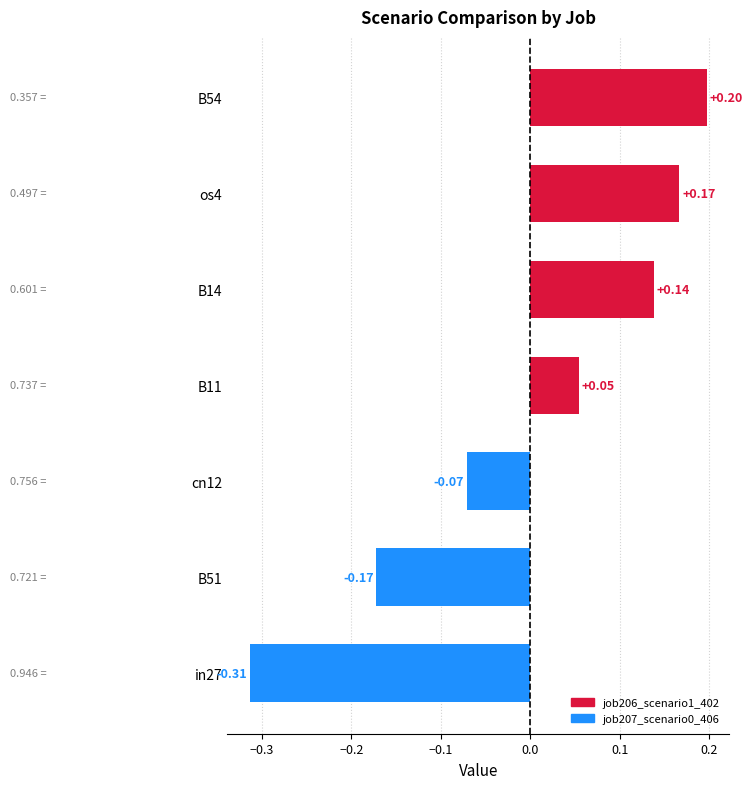

Rank the categories by value from highest to lowest.

B54, os4, B14, B11, cn12, B51, in27